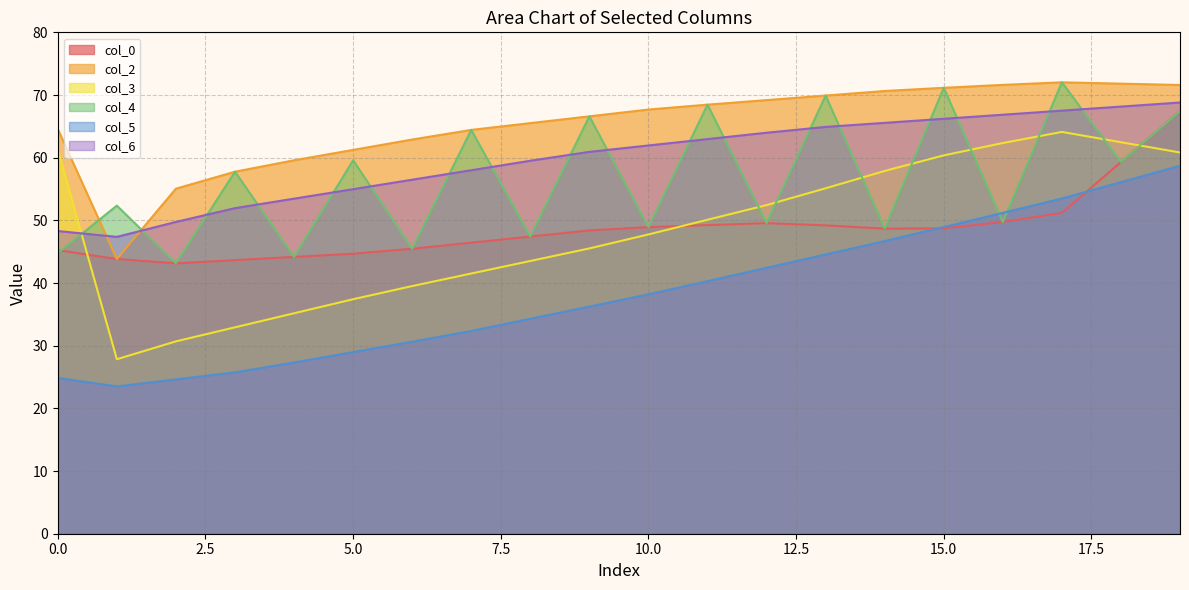

Is the value of col_3 at 2 greater than the value of col_5 at 1?

Yes